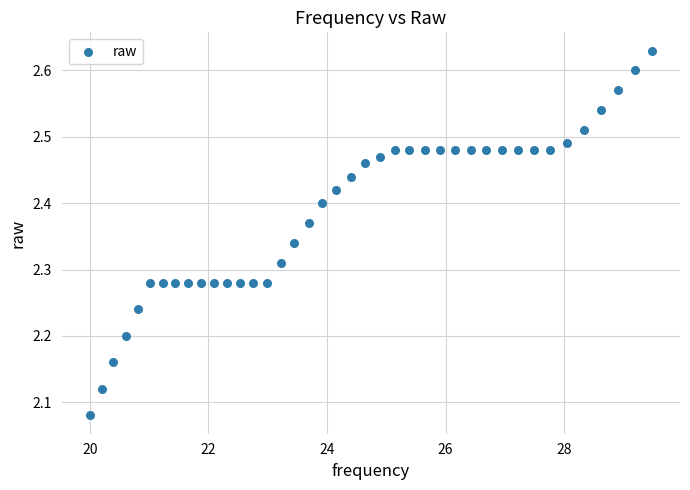

What is the range of X values (max minus min)?

9.5